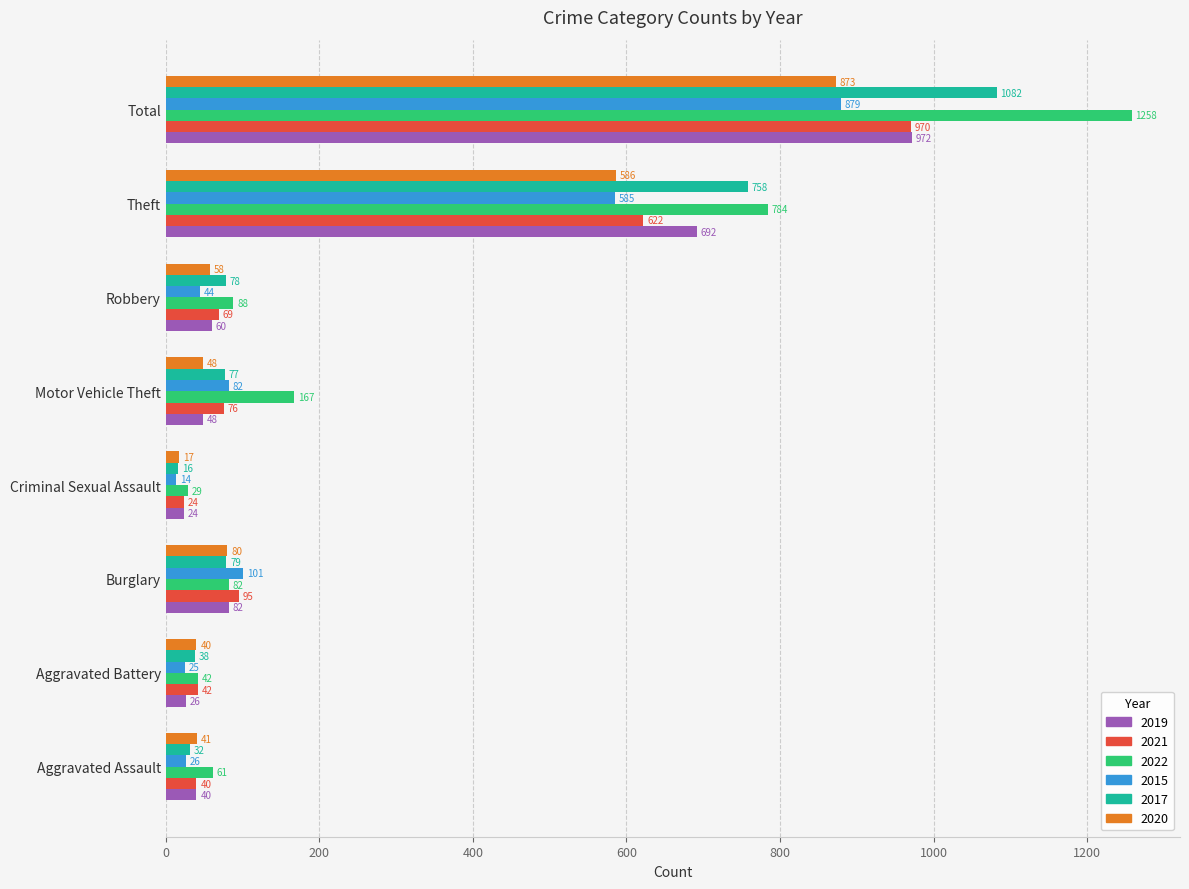

List the labels in order of 2017 value, largest first.

Total, Theft, Burglary, Robbery, Motor Vehicle Theft, Aggravated Battery, Aggravated Assault, Criminal Sexual Assault